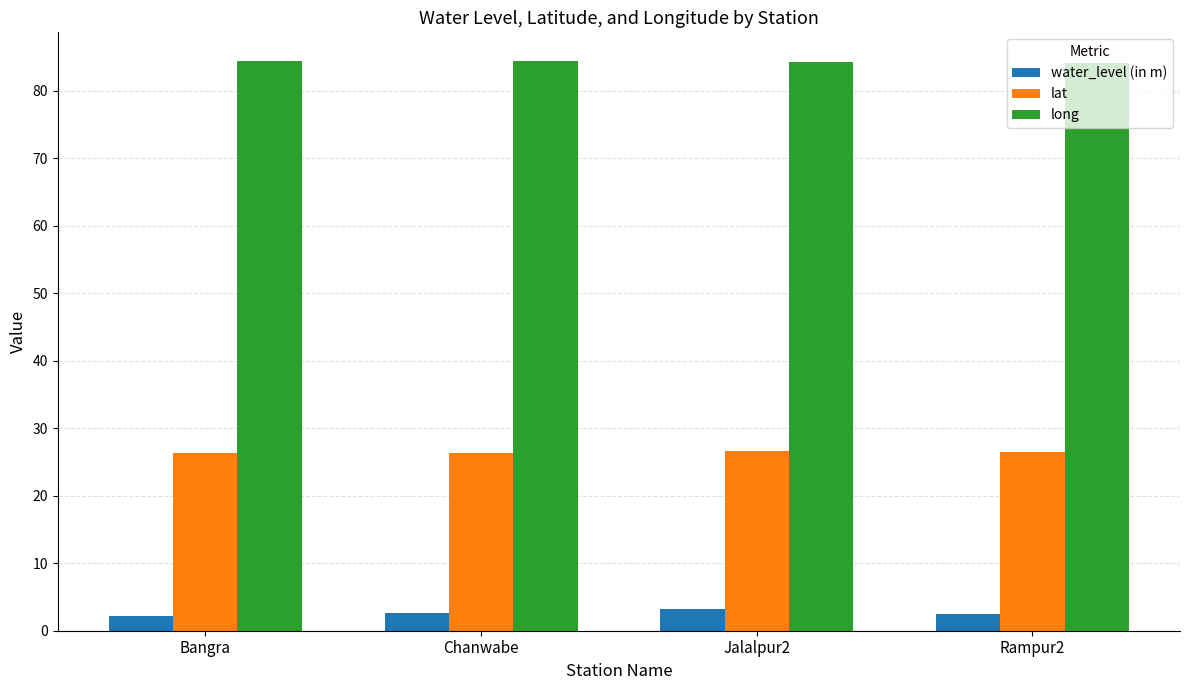

Is the value of long at Rampur2 greater than the value of lat at Jalalpur2?

Yes